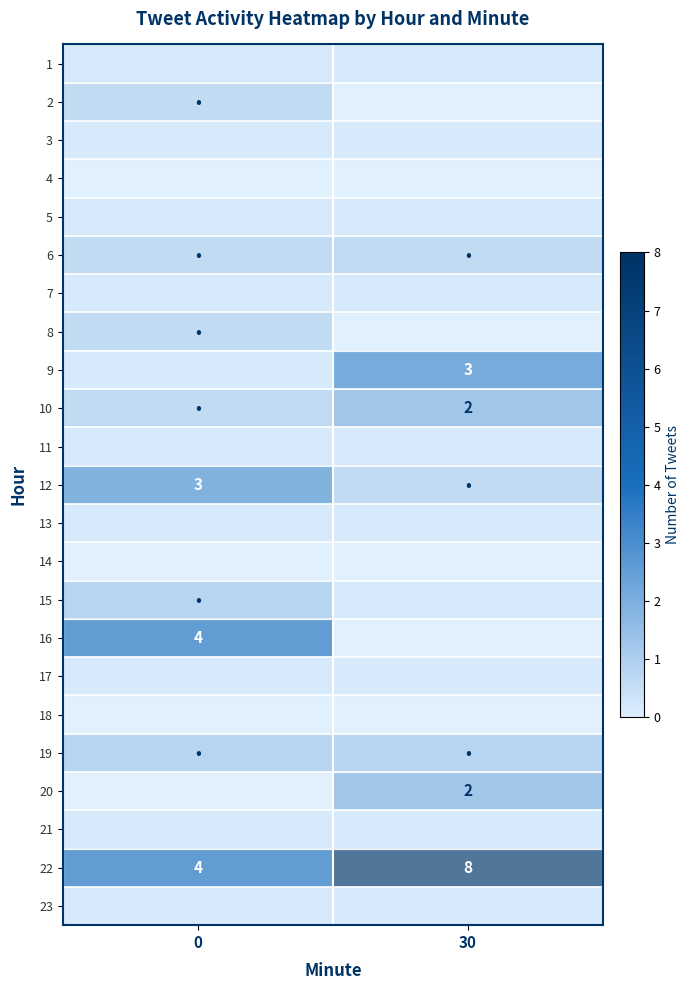

Which category has the highest value in the 22 series?

30